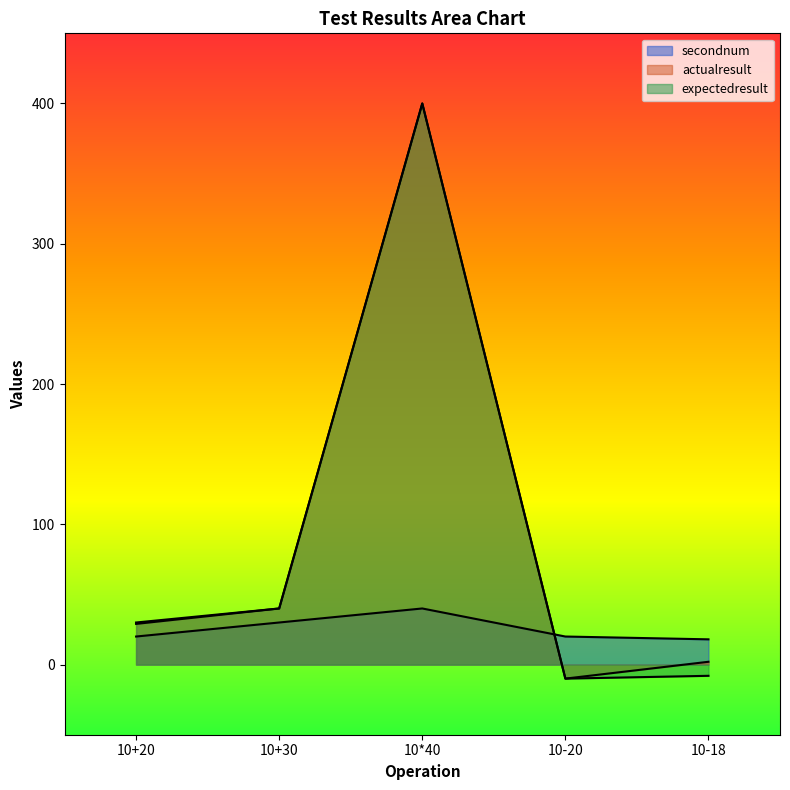

Which series has the largest range (max minus min)?

actualresult